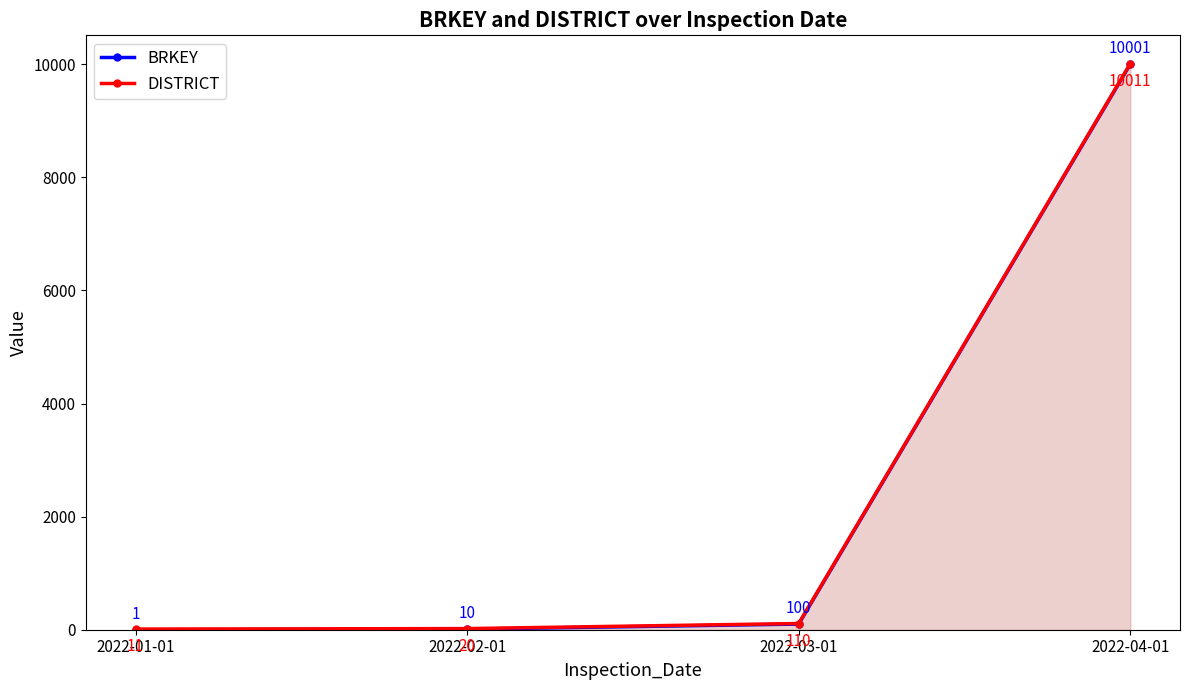

Between 2022-01-01 and 2022-03-01, which is larger?

2022-03-01